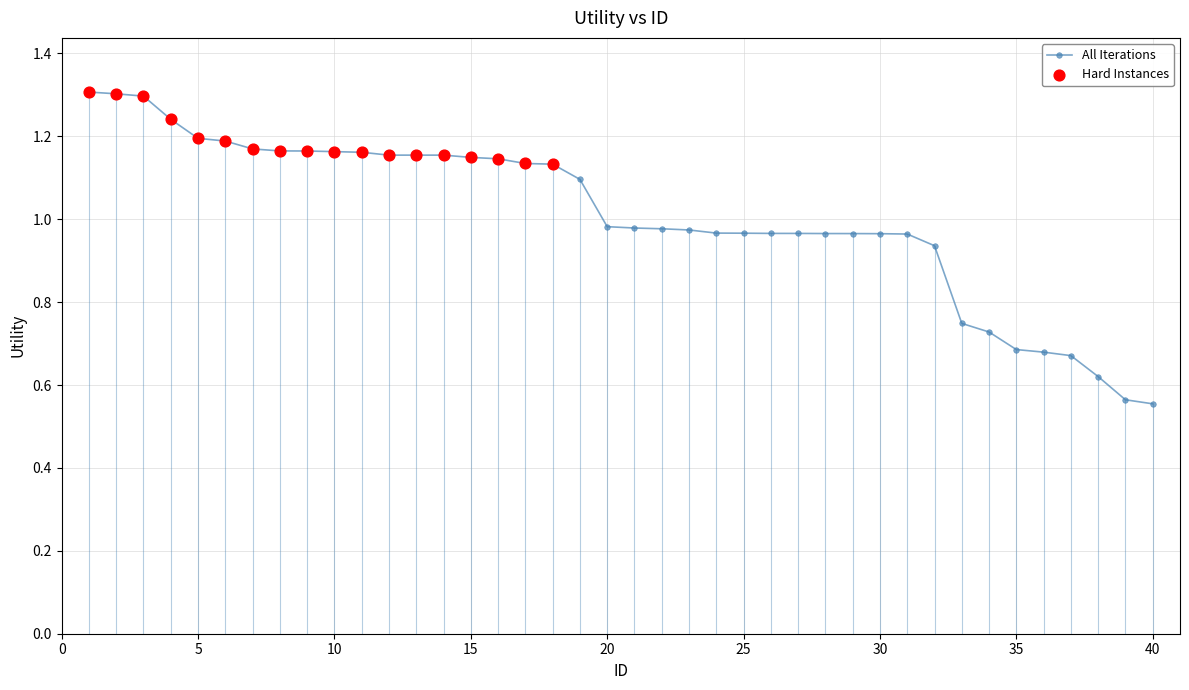

What is the difference between the maximum and minimum values?

0.8